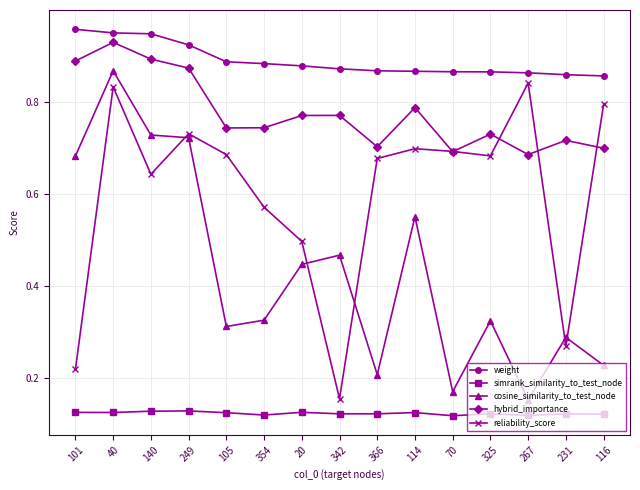

True or false: simrank_similarity_to_test_node has a value of 0.2 at 101.

False